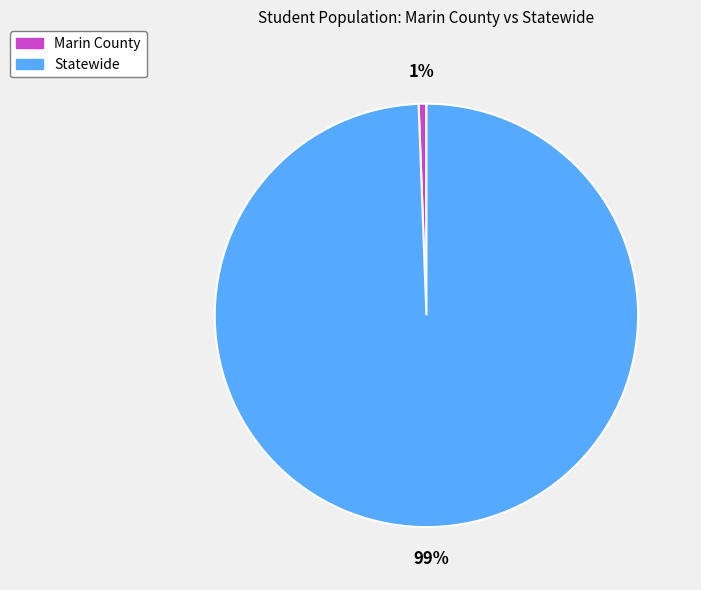

Rank the categories by value from lowest to highest.

Marin County, Statewide